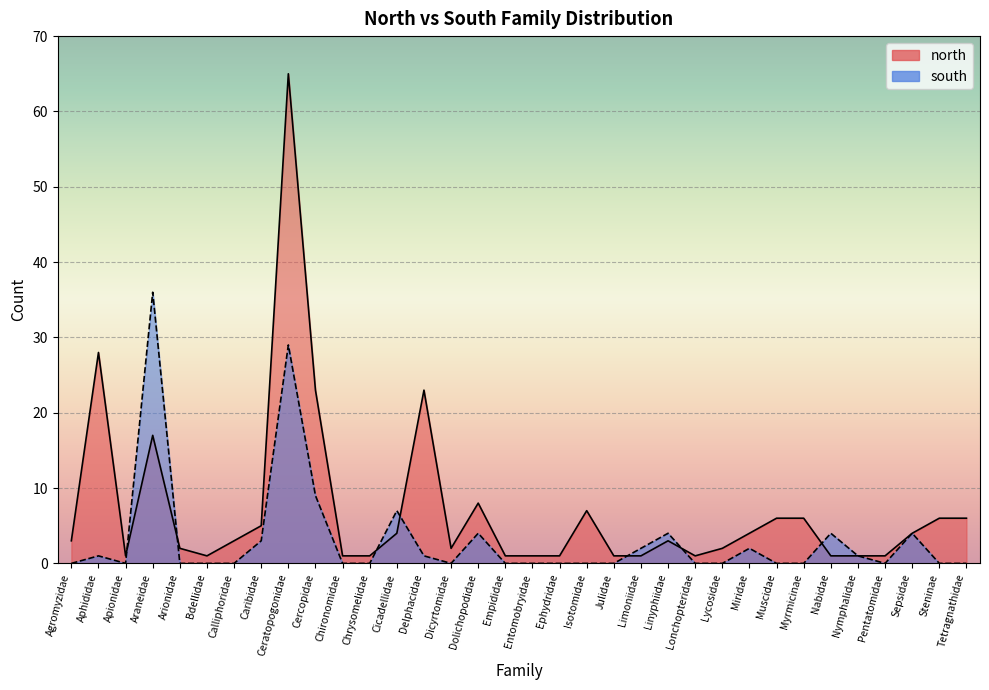

What is the value of the south point at the 10th from the left?

9